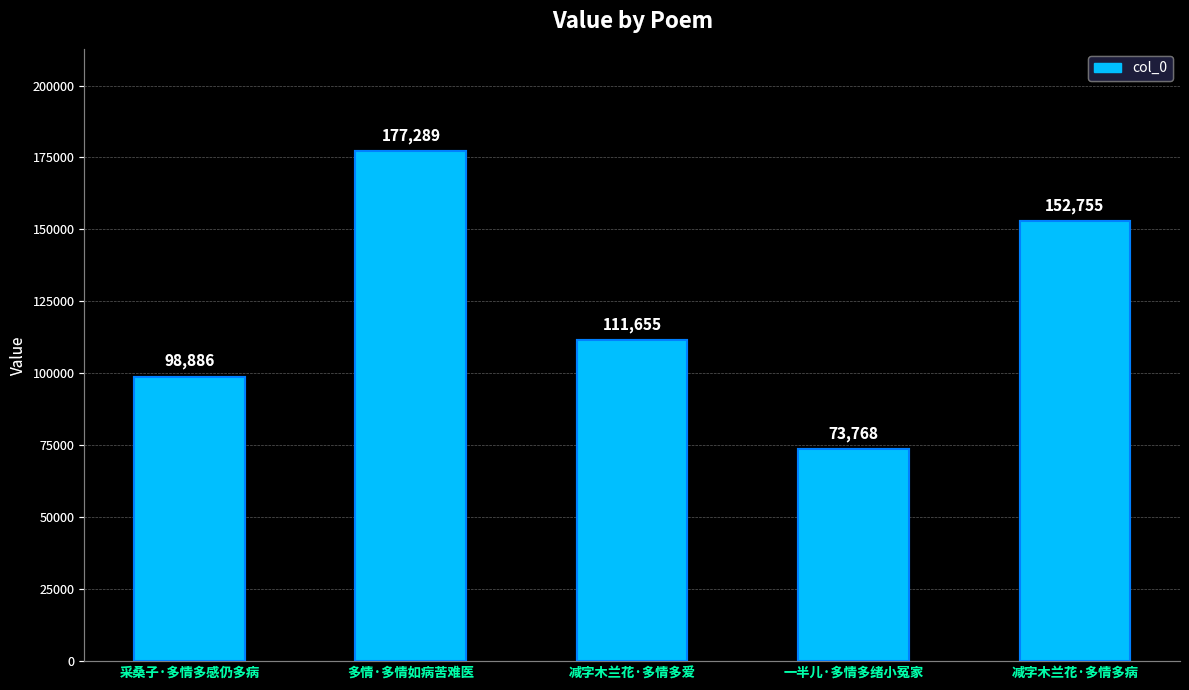

Reading left to right, what are all the values shown in this chart?

采桑子·多情多感仍多病=98886	多情·多情如病苦难医=177289	减字木兰花·多情多爱=111655	一半儿·多情多绪小冤家=73768	减字木兰花·多情多病=152755